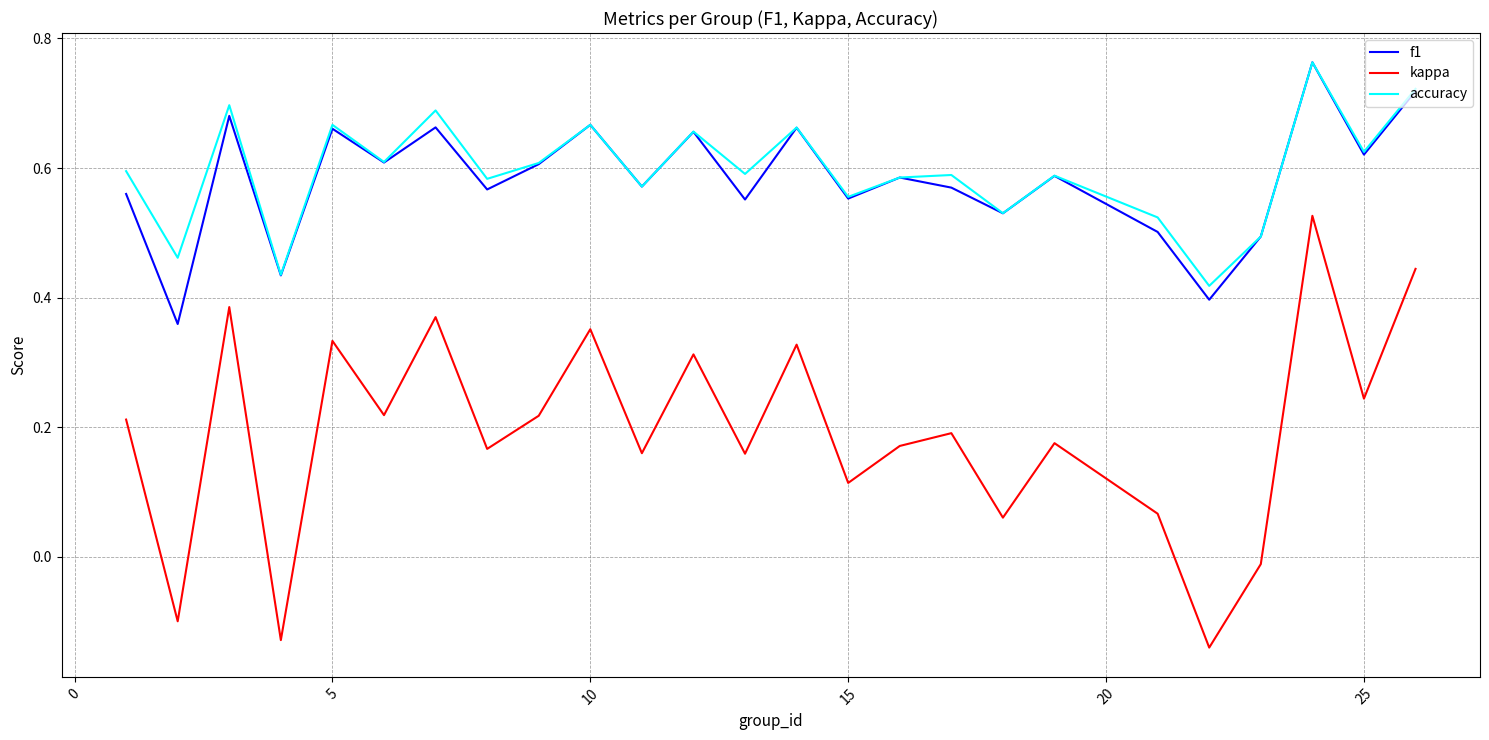

Which series has the widest spread of values?

kappa